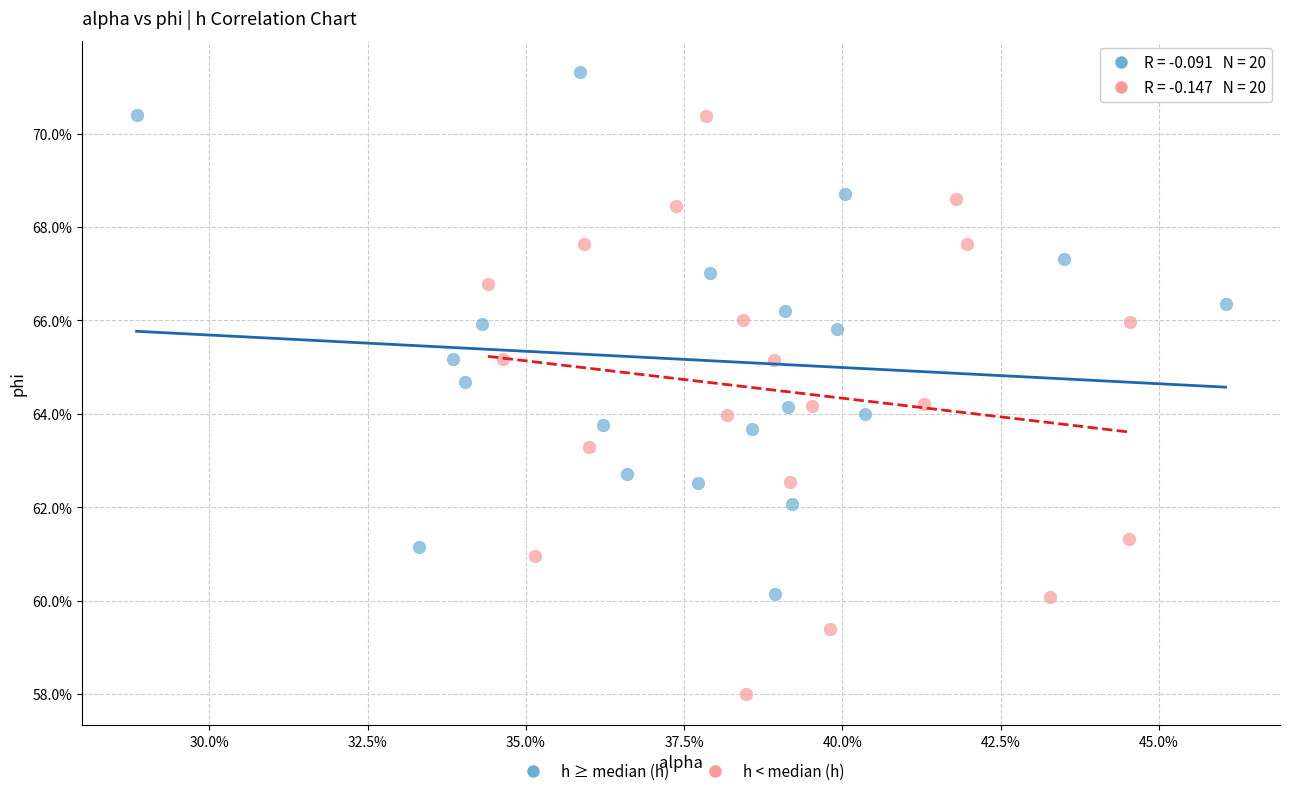

Which series has the largest Y range (max minus min)?

h < median (h)